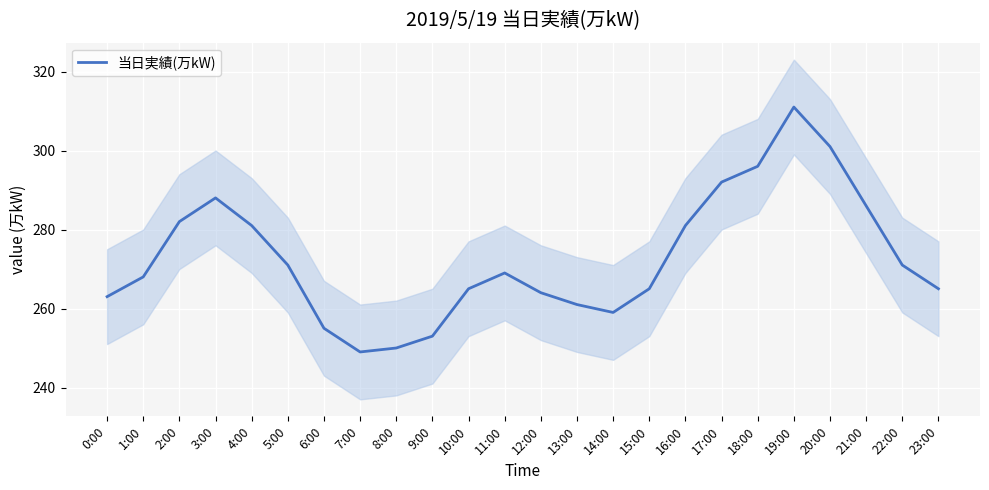

Rank the categories by value from highest to lowest.

19:00, 20:00, 18:00, 17:00, 3:00, 21:00, 2:00, 4:00, 16:00, 5:00, 22:00, 11:00, 1:00, 10:00, 15:00, 23:00, 12:00, 0:00, 13:00, 14:00, 6:00, 9:00, 8:00, 7:00